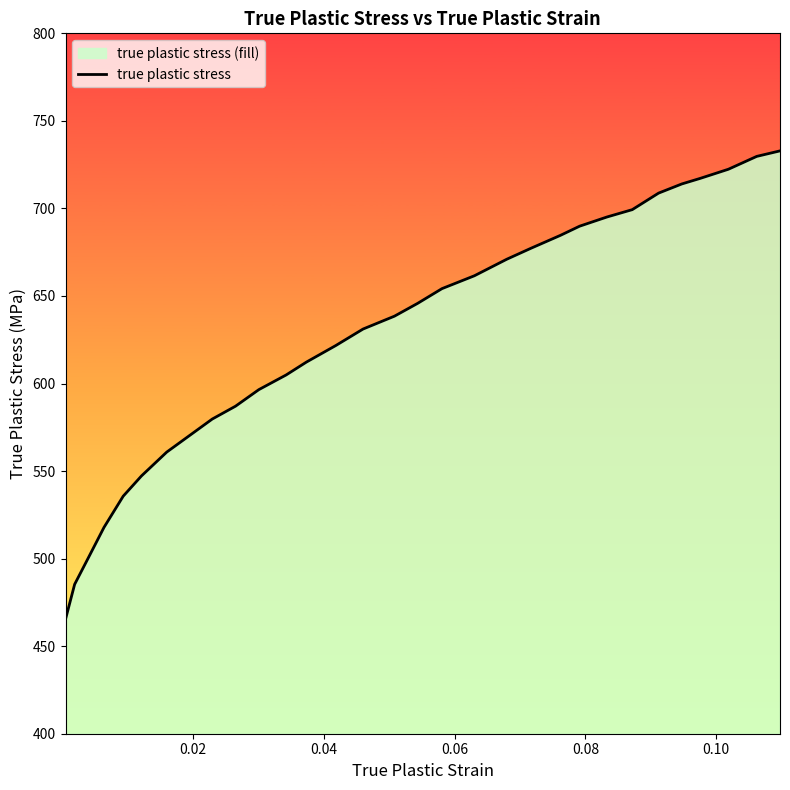

How many lines are shown in the chart?

1